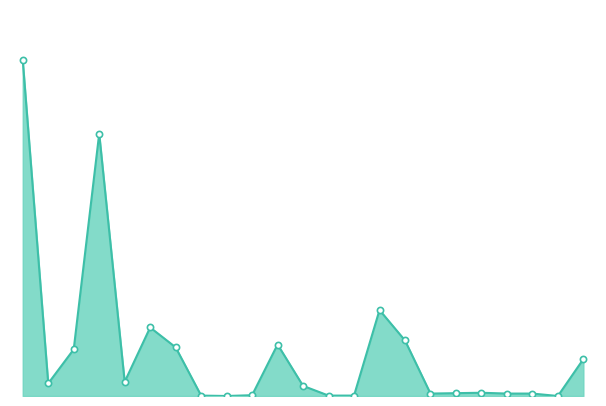

Is this an area chart (filled region under the line)?

Yes